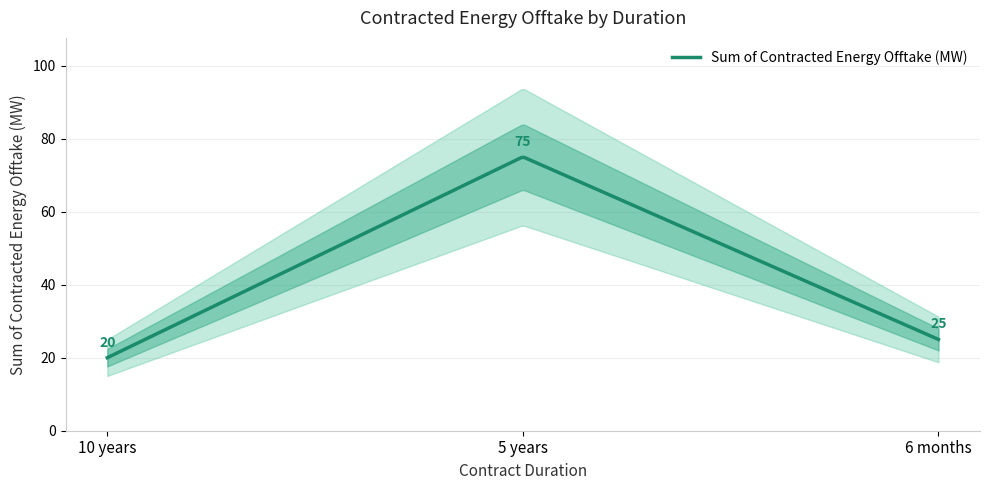

The value at 5 years is 115. True or false?

False